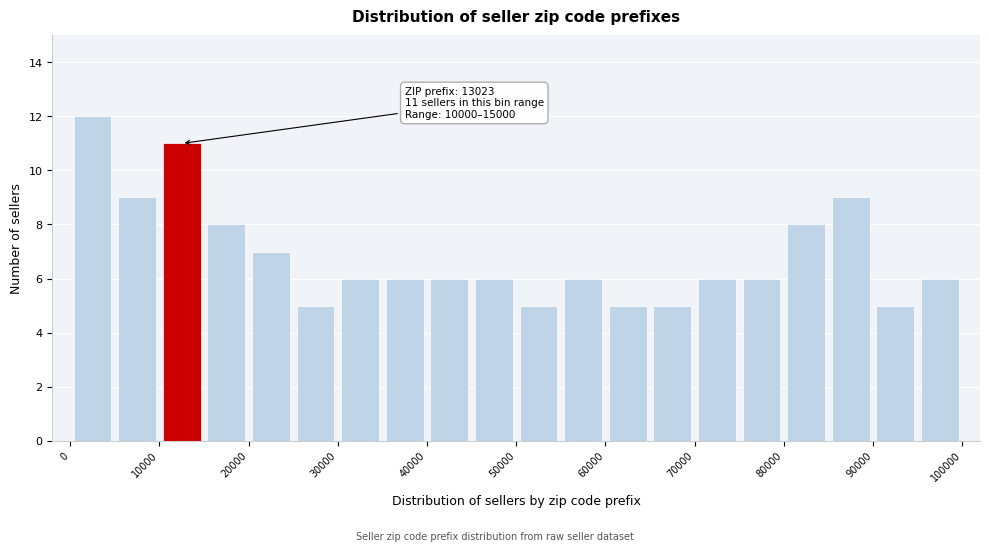

Which range on the x-axis has the tallest bar?

0 to 5000